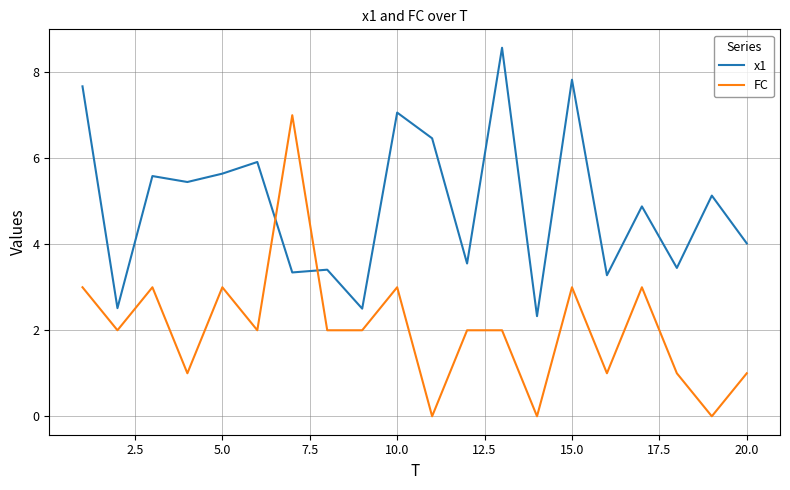

Which series has the largest range (max minus min)?

FC